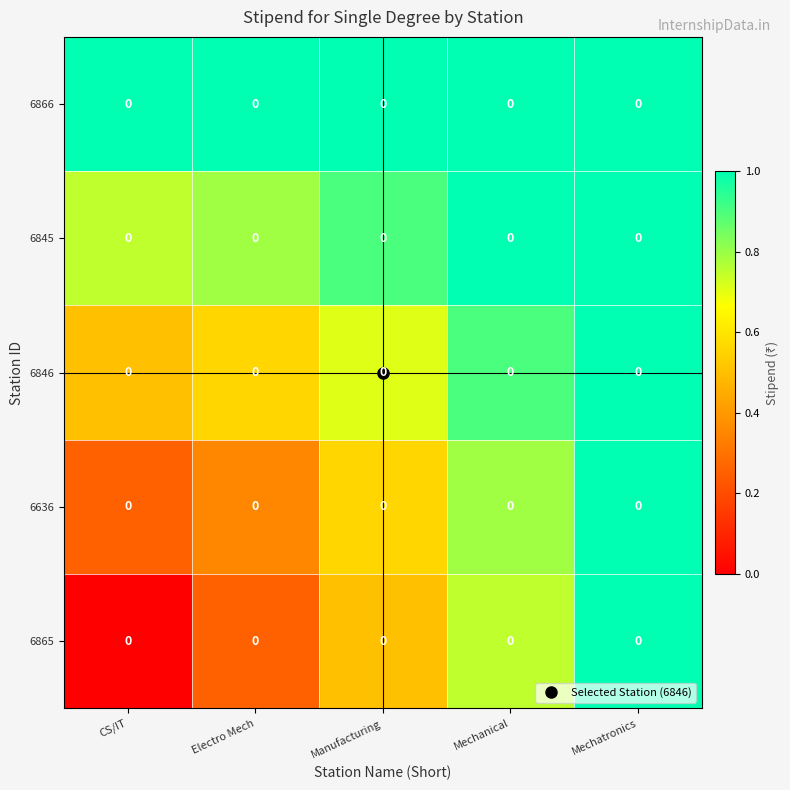

What is the sum of the 6866 values at CS/IT and Electro Mech?

2.0